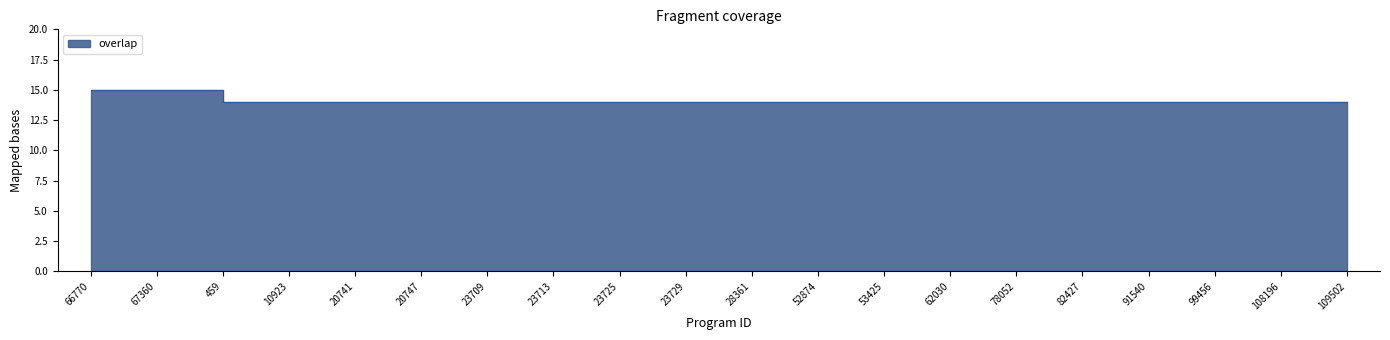

How many lines are shown in the chart?

1